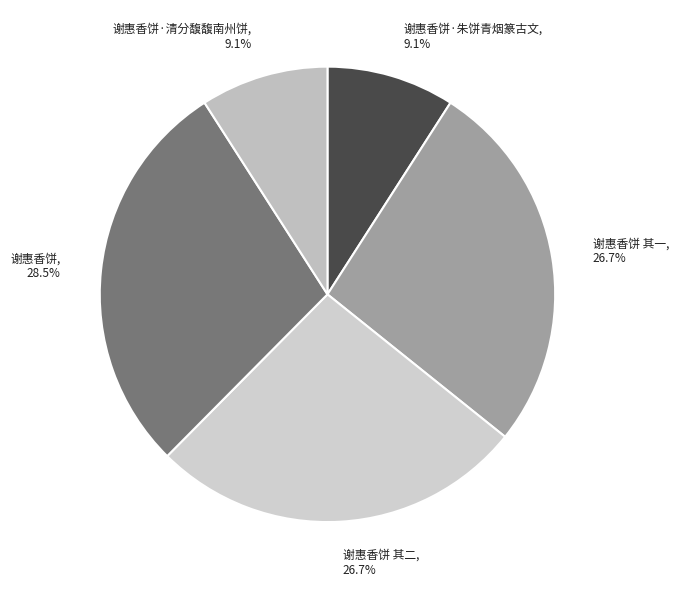

Which slice is the largest?

谢惠香饼